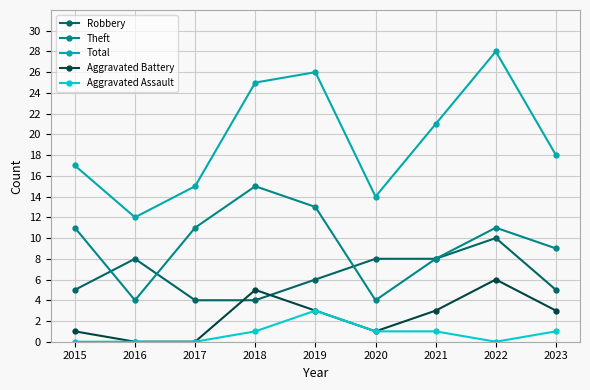

The Aggravated Assault series shows 2 at 2022. True or false?

False